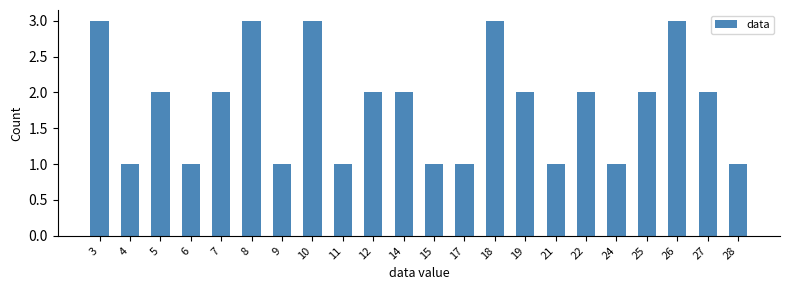

Between 8 and 5, which is larger?

8